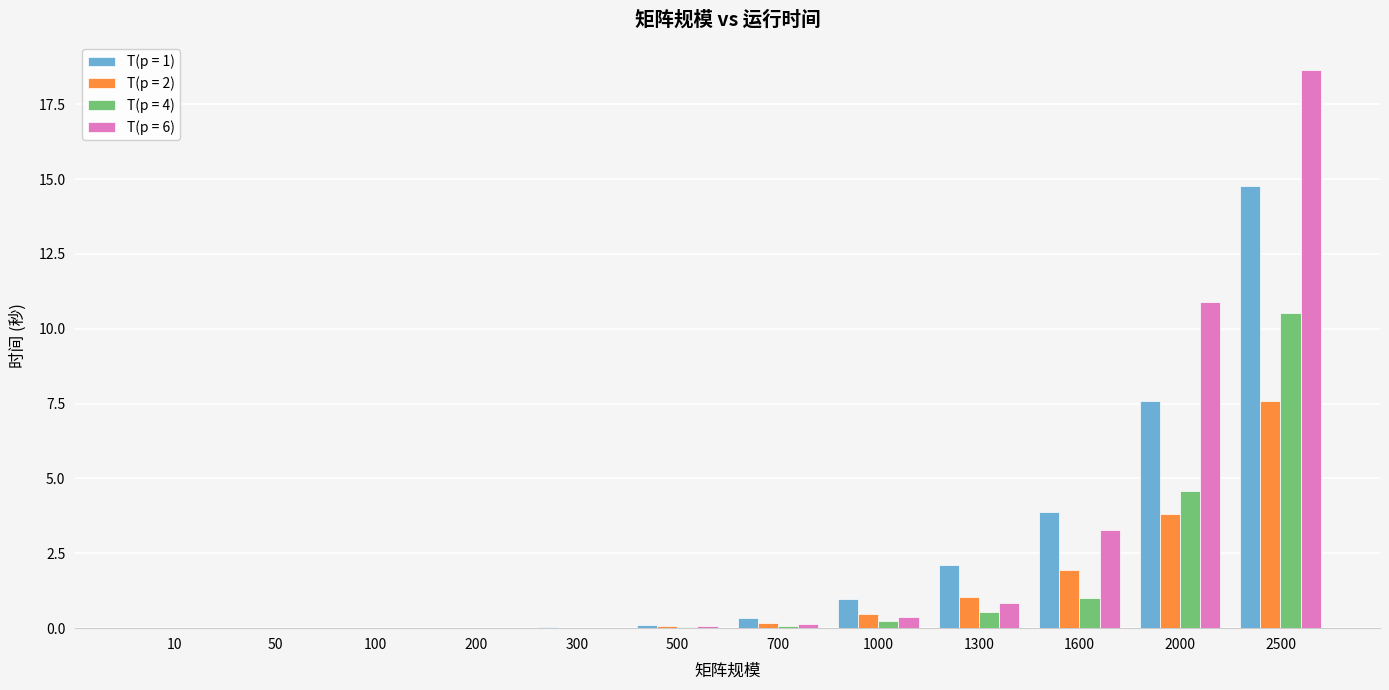

Count the number of categories in the chart.

12